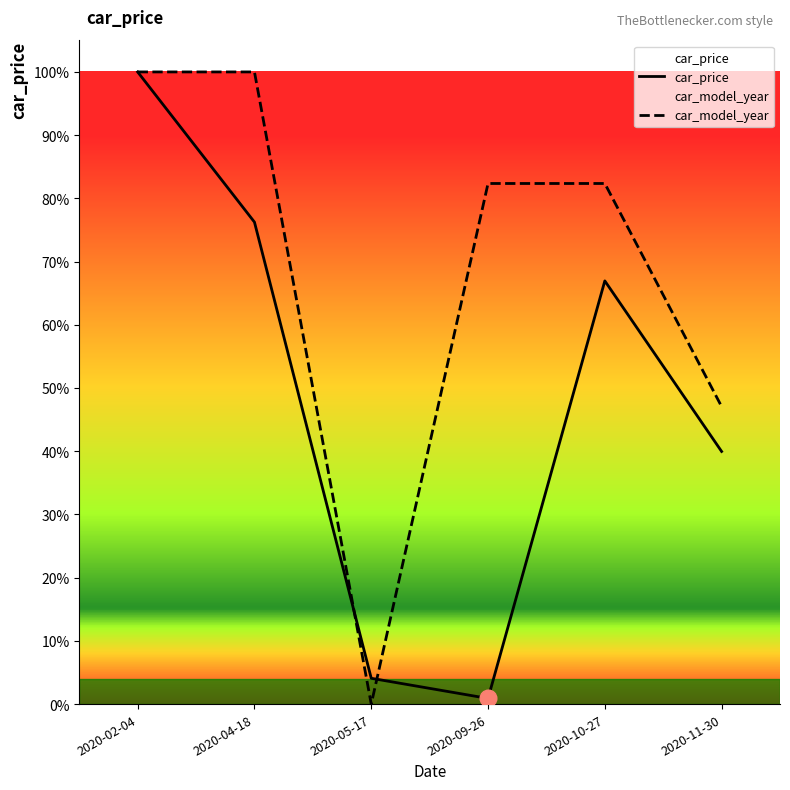

What position from the right is 2020-10-27?

2